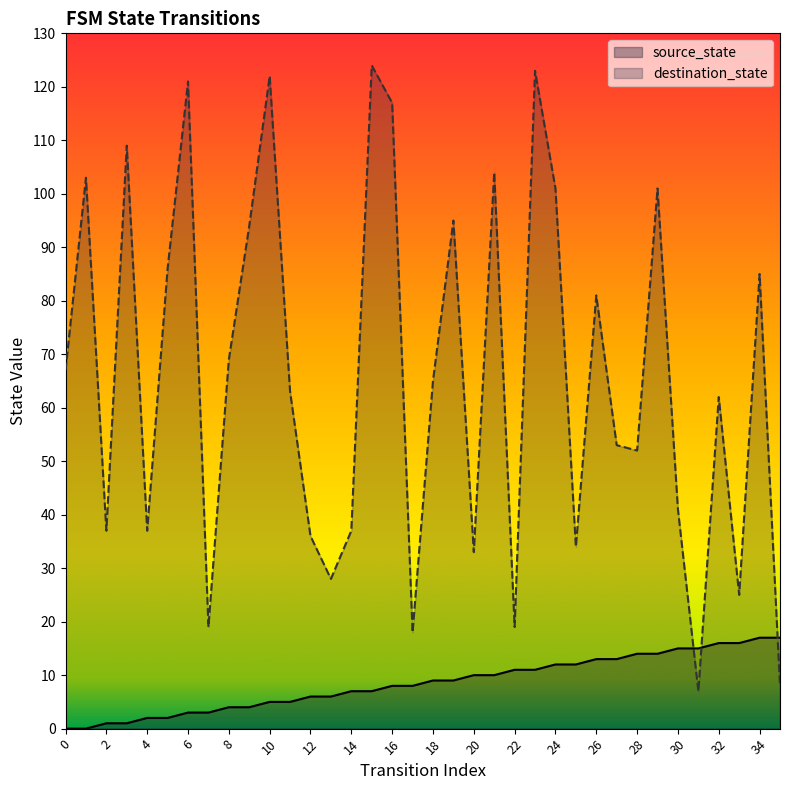

What is the maximum value for source_state?

17